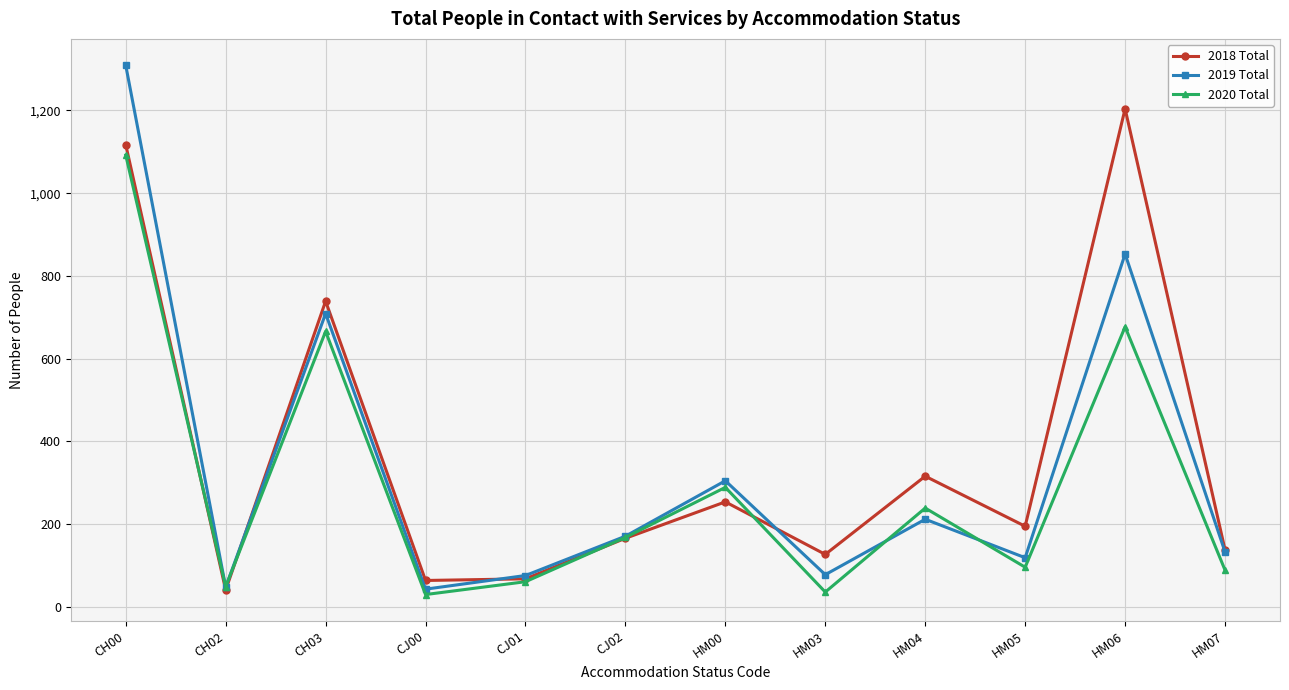

Which series has the largest range (max minus min)?

2019 Total